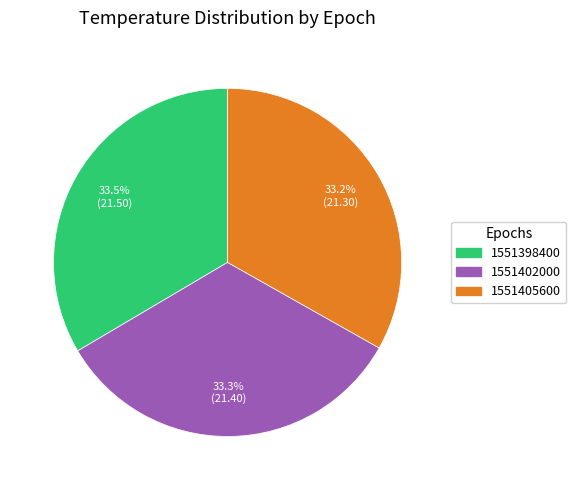

The 1551402000 slice represents 33% of the pie. True or false?

True